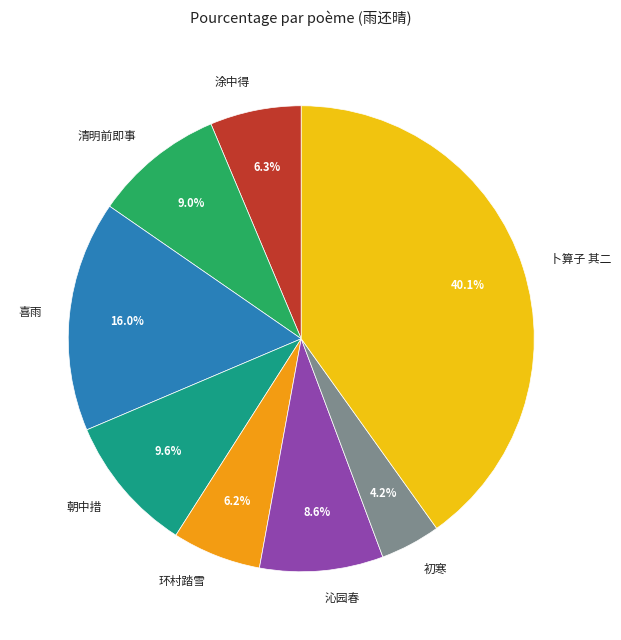

Which category has the smallest portion of the pie?

初寒